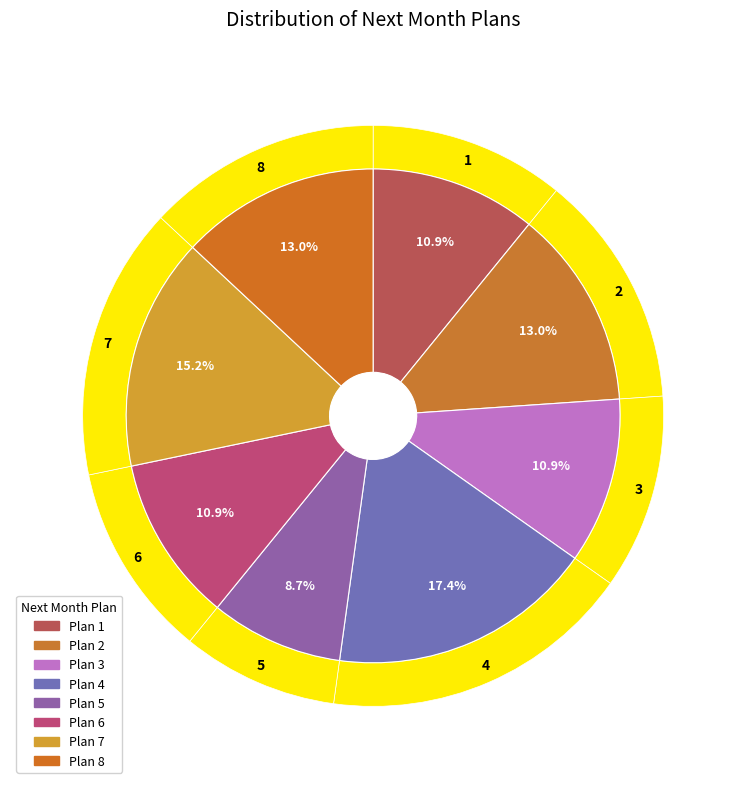

Is it true that 3 is 23% of the pie?

False